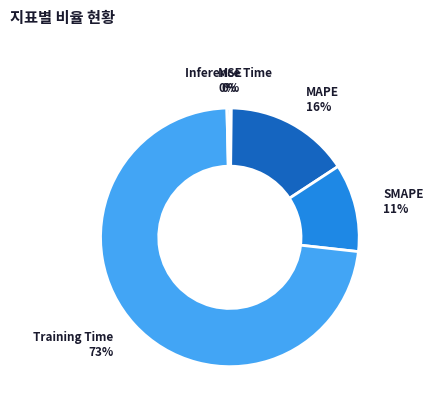

Do Training Time and SMAPE together represent more than half of the pie?

Yes